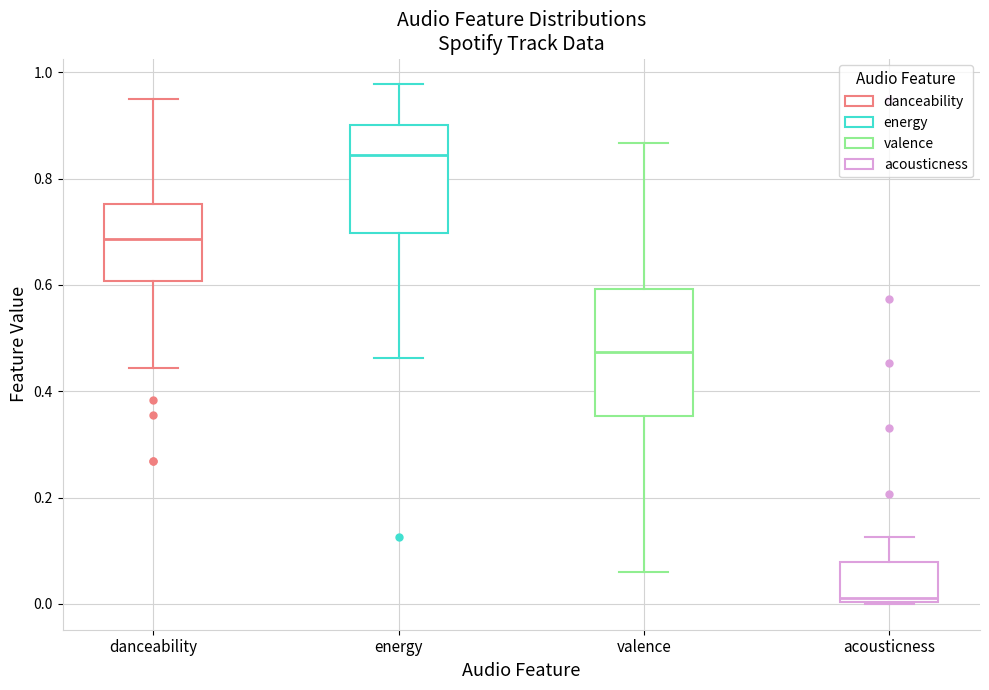

Which box is the tallest, from its lower edge to its upper edge?

valence